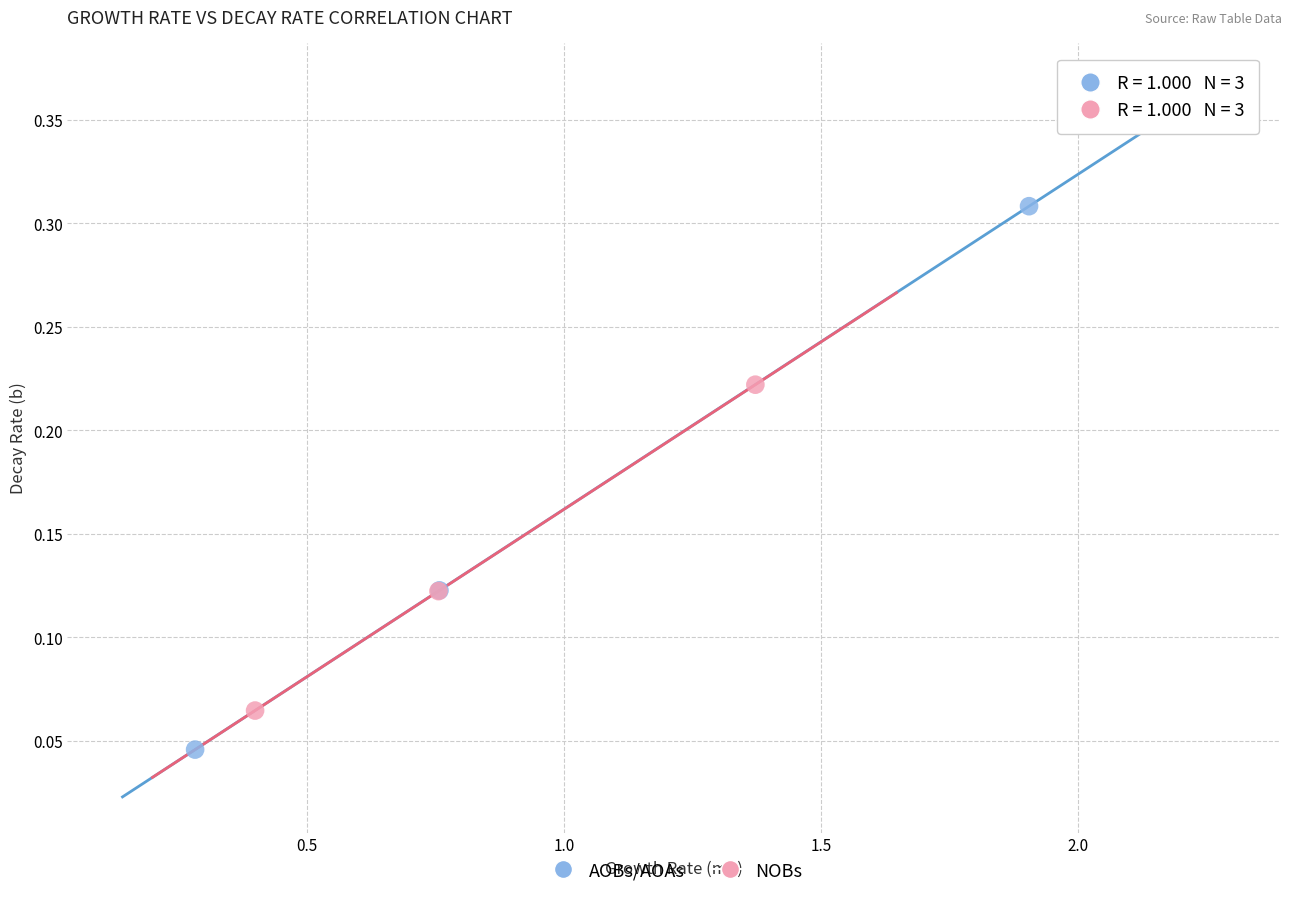

Which series has the widest spread of Y values?

AOBs/AOAs